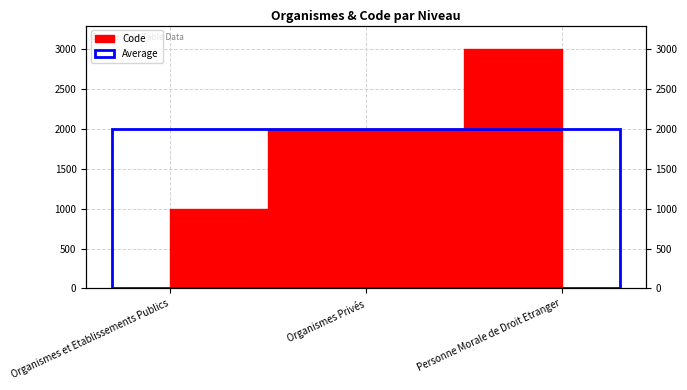

How many values are between 1000 and 3000?

3